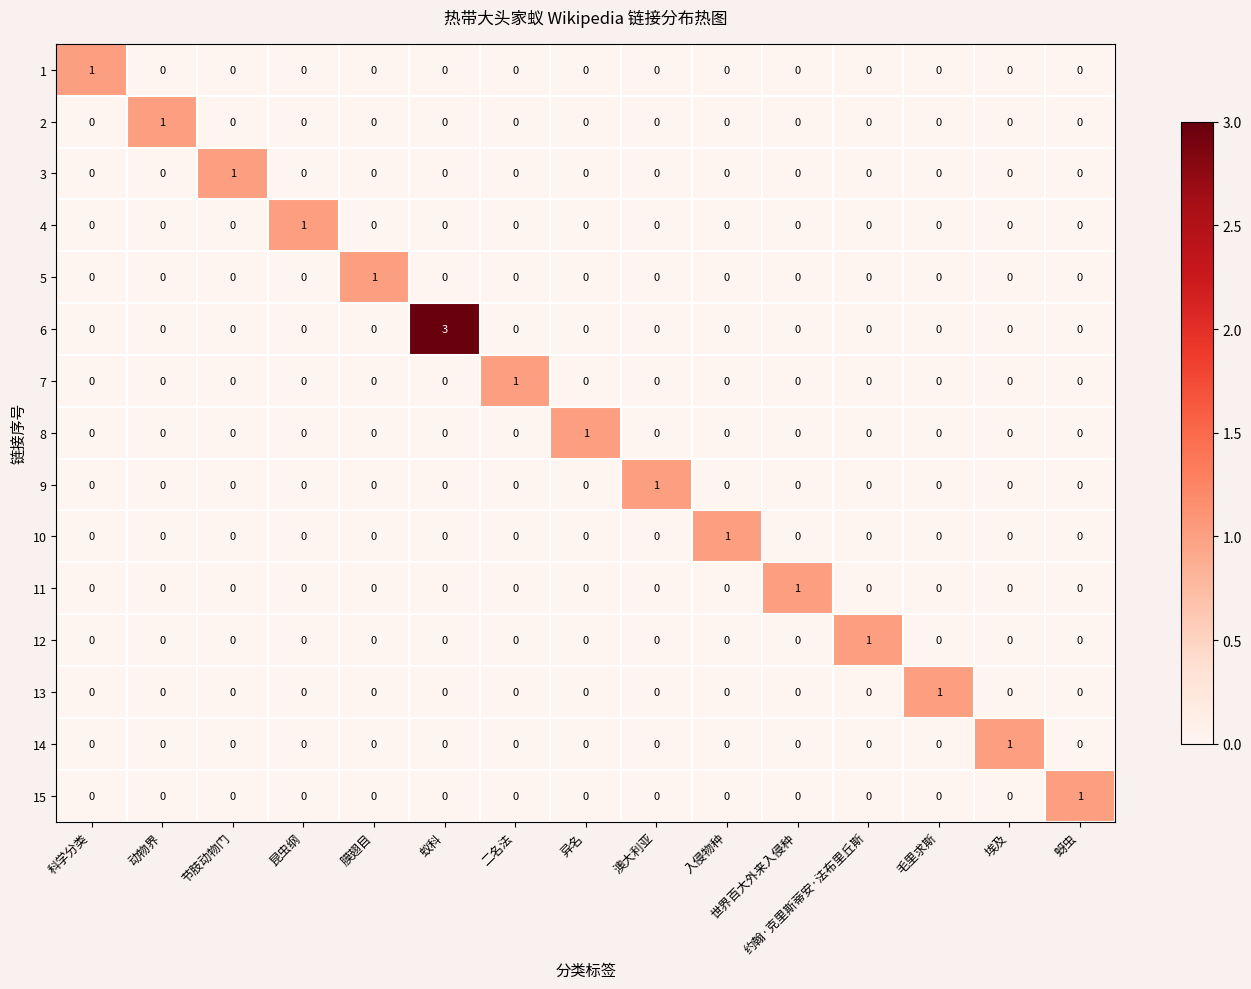

The value of 1 at 毛里求斯 is 0. True or false?

True